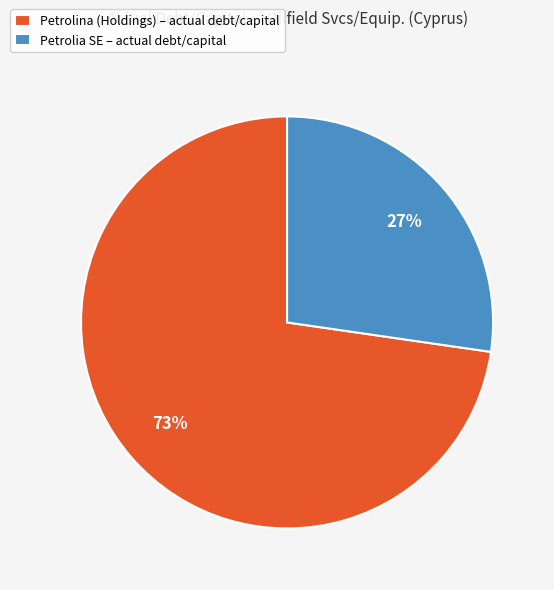

Which slice is the largest?

Petrolina (Holdings) – actual debt/capital